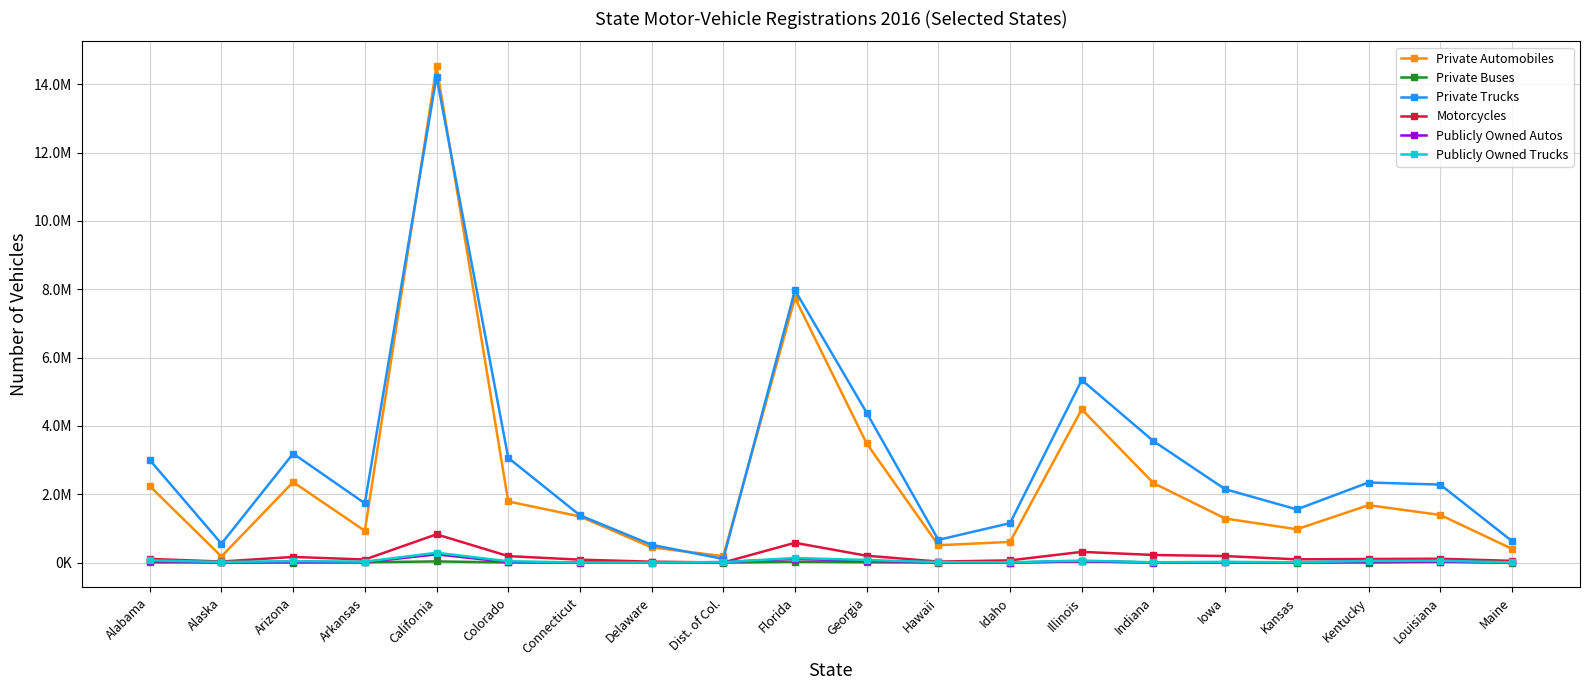

List the series in order of their peak value, lowest first.

Private Buses, Publicly Owned Autos, Publicly Owned Trucks, Motorcycles, Private Trucks, Private Automobiles